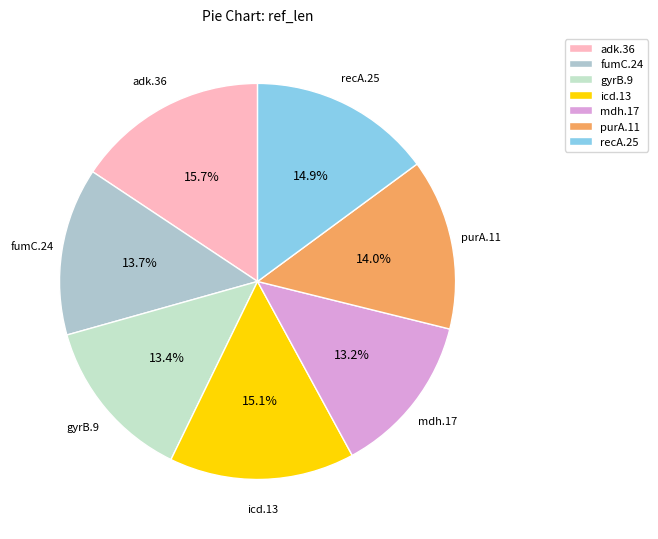

Count the number of slices in the pie.

7